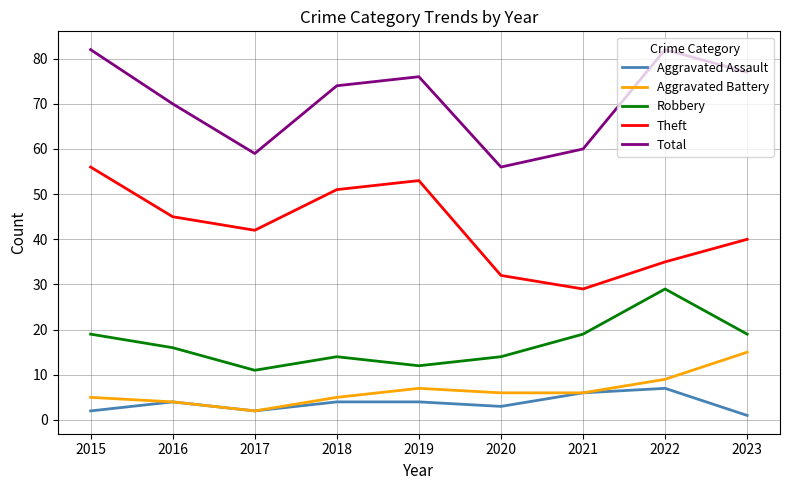

What is the average value of the Aggravated Battery series?

7